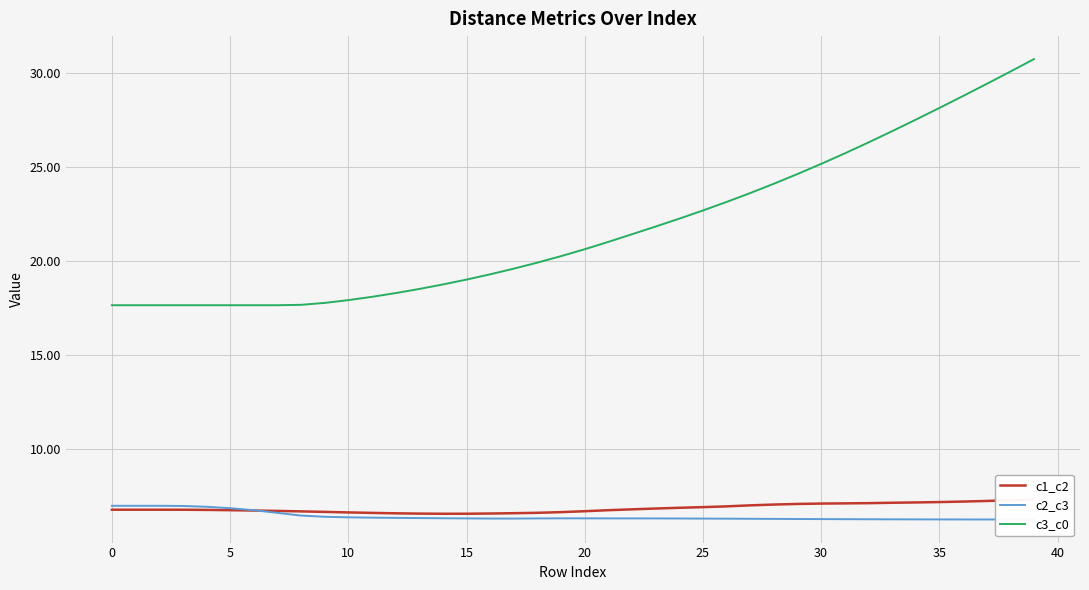

At how many categories does at least one series exceed 19?

25